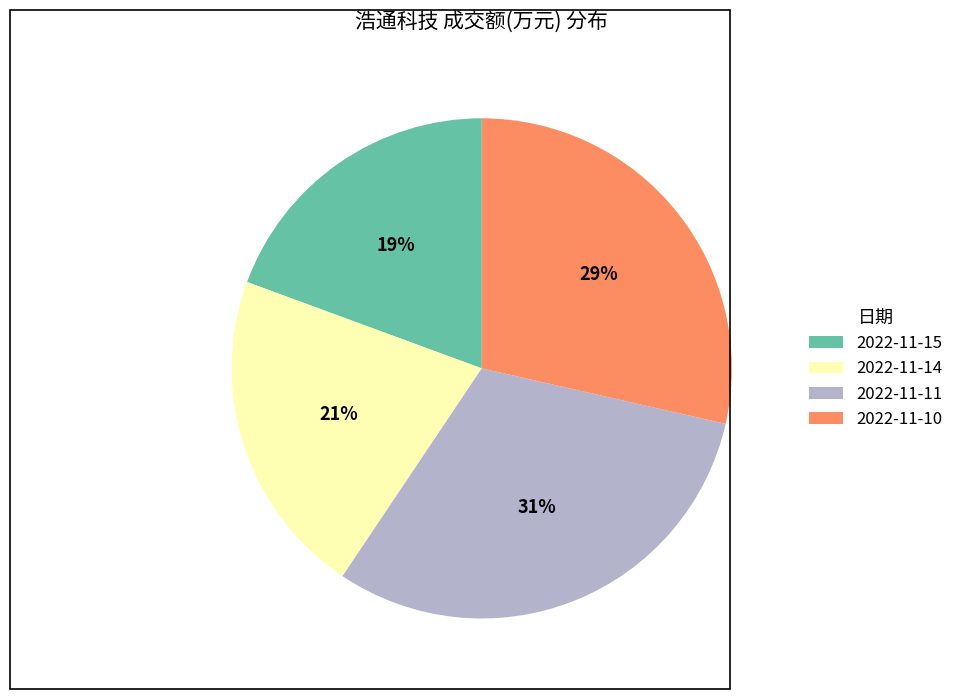

Is it true that 2022-11-15 is 19% of the pie?

True